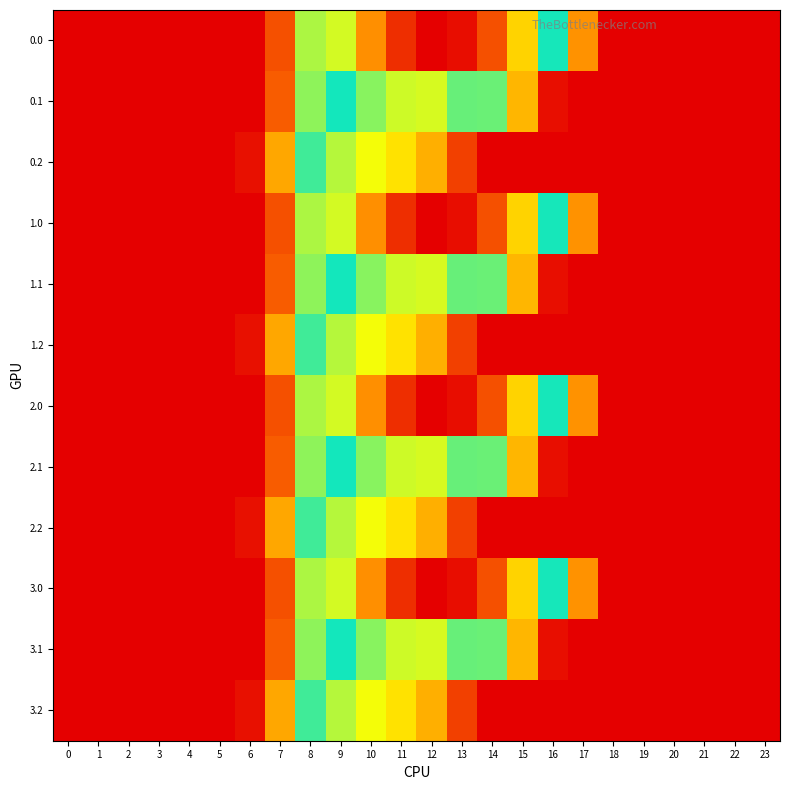

Reading left to right, list all the values displayed in this chart.

0.0: 0=0.0	1=0.0	2=0.0	3=0.0	4=0.0	5=0.0	6=0.0	7=134.3	8=489.3	9=804.0	10=1023.2	11=1185.2	12=1261.6	13=1237.4	14=1128.6	15=911.8	16=613.0	17=243.5	18=0.0	19=0.0	20=0.0	21=0.0	22=0.0	23=0.0
0.1: 0=0.0	1=0.0	2=0.0	3=0.0	4=0.0	5=0.0	6=0.0	7=153.2	8=514.8	9=646.9	10=742.1	11=800.2	12=806.9	13=715.3	14=544.1	15=301.4	16=26.8	17=0.0	18=0.0	19=0.0	20=0.0	21=0.0	22=0.0	23=0.0
0.2: 0=0.0	1=0.0	2=0.0	3=0.0	4=0.0	5=0.0	6=29.3	7=276.9	8=576.6	9=480.7	10=430.5	11=374.4	12=289.5	13=107.8	14=0.0	15=0.0	16=0.0	17=0.0	18=0.0	19=0.0	20=0.0	21=0.0	22=0.0	23=0.0
1.0: 0=0.0	1=0.0	2=0.0	3=0.0	4=0.0	5=0.0	6=0.0	7=134.3	8=489.3	9=804.0	10=1023.2	11=1185.2	12=1261.6	13=1237.4	14=1128.6	15=911.8	16=613.0	17=243.5	18=0.0	19=0.0	20=0.0	21=0.0	22=0.0	23=0.0
1.1: 0=0.0	1=0.0	2=0.0	3=0.0	4=0.0	5=0.0	6=0.0	7=153.2	8=514.8	9=646.9	10=742.1	11=800.2	12=806.9	13=715.3	14=544.1	15=301.4	16=26.8	17=0.0	18=0.0	19=0.0	20=0.0	21=0.0	22=0.0	23=0.0
1.2: 0=0.0	1=0.0	2=0.0	3=0.0	4=0.0	5=0.0	6=29.3	7=276.9	8=576.6	9=480.7	10=430.5	11=374.4	12=289.5	13=107.8	14=0.0	15=0.0	16=0.0	17=0.0	18=0.0	19=0.0	20=0.0	21=0.0	22=0.0	23=0.0
2.0: 0=0.0	1=0.0	2=0.0	3=0.0	4=0.0	5=0.0	6=0.0	7=134.3	8=489.3	9=804.0	10=1023.2	11=1185.2	12=1261.6	13=1237.4	14=1128.6	15=911.8	16=613.0	17=243.5	18=0.0	19=0.0	20=0.0	21=0.0	22=0.0	23=0.0
2.1: 0=0.0	1=0.0	2=0.0	3=0.0	4=0.0	5=0.0	6=0.0	7=153.2	8=514.8	9=646.9	10=742.1	11=800.2	12=806.9	13=715.3	14=544.1	15=301.4	16=26.8	17=0.0	18=0.0	19=0.0	20=0.0	21=0.0	22=0.0	23=0.0
2.2: 0=0.0	1=0.0	2=0.0	3=0.0	4=0.0	5=0.0	6=29.3	7=276.9	8=576.6	9=480.7	10=430.5	11=374.4	12=289.5	13=107.8	14=0.0	15=0.0	16=0.0	17=0.0	18=0.0	19=0.0	20=0.0	21=0.0	22=0.0	23=0.0
3.0: 0=0.0	1=0.0	2=0.0	3=0.0	4=0.0	5=0.0	6=0.0	7=134.3	8=489.3	9=804.0	10=1023.2	11=1185.2	12=1261.6	13=1237.4	14=1128.6	15=911.8	16=613.0	17=243.5	18=0.0	19=0.0	20=0.0	21=0.0	22=0.0	23=0.0
3.1: 0=0.0	1=0.0	2=0.0	3=0.0	4=0.0	5=0.0	6=0.0	7=153.2	8=514.8	9=646.9	10=742.1	11=800.2	12=806.9	13=715.3	14=544.1	15=301.4	16=26.8	17=0.0	18=0.0	19=0.0	20=0.0	21=0.0	22=0.0	23=0.0
3.2: 0=0.0	1=0.0	2=0.0	3=0.0	4=0.0	5=0.0	6=29.3	7=276.9	8=576.6	9=480.7	10=430.5	11=374.4	12=289.5	13=107.8	14=0.0	15=0.0	16=0.0	17=0.0	18=0.0	19=0.0	20=0.0	21=0.0	22=0.0	23=0.0